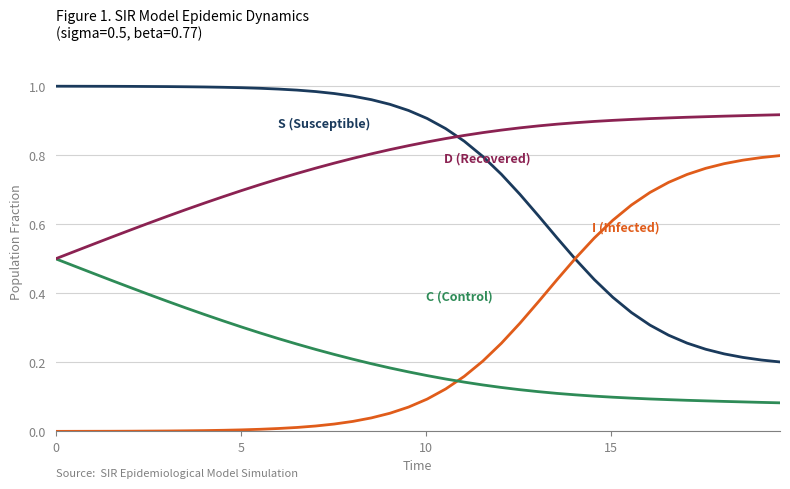

Does the chart display data point markers on the line(s)?

No